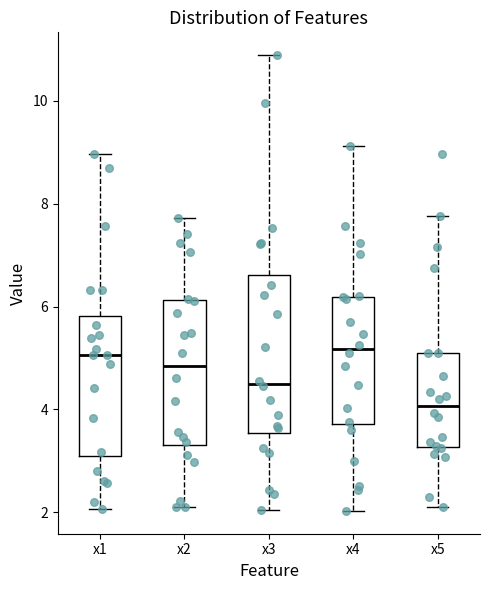

Reading left to right, transcribe this box plot: for each box, give where its median line is, the range the box spans, and where its two whiskers end, as read against the y-axis. The values are not printed on the chart, so give them approximately, as read against the axis.

x1: median 5.0, box 3.0 to 5.8, whiskers 2.0 to 9.0
x2: median 4.8, box 3.4 to 6.2, whiskers 2.0 to 7.8
x3: median 4.6, box 3.6 to 6.6, whiskers 2.0 to 10.8
x4: median 5.2, box 3.8 to 6.2, whiskers 2.0 to 9.2
x5: median 4.0, box 3.2 to 5.0, whiskers 2.0 to 7.8